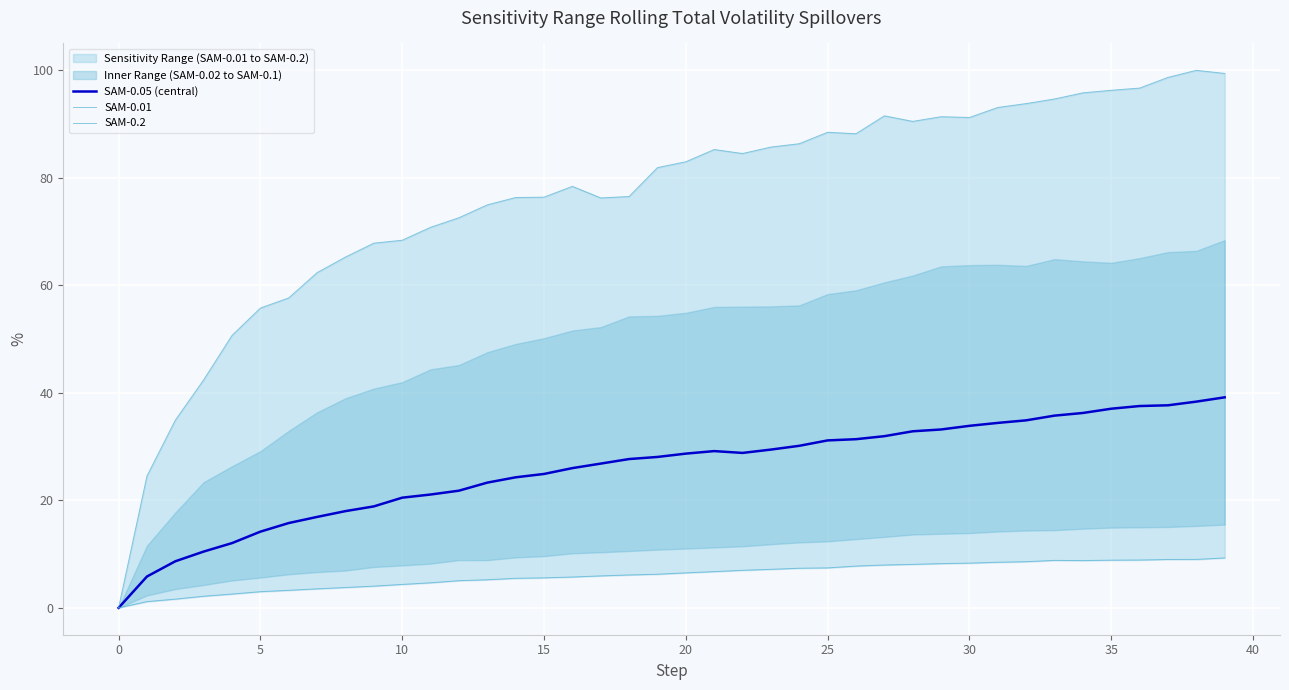

At 15, list the series in order from largest to smallest.

SAM-0.2, SAM-0.05 (central), SAM-0.01